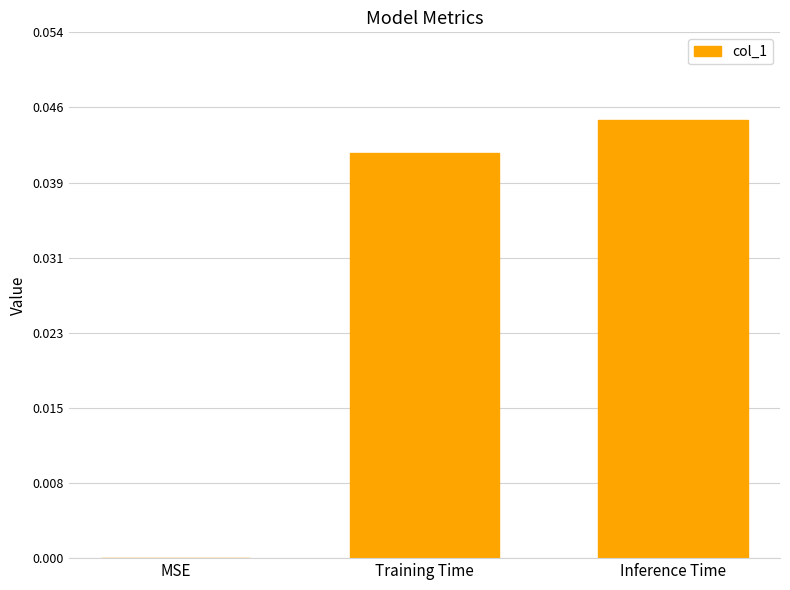

Which label corresponds to the largest value in the chart?

Inference Time